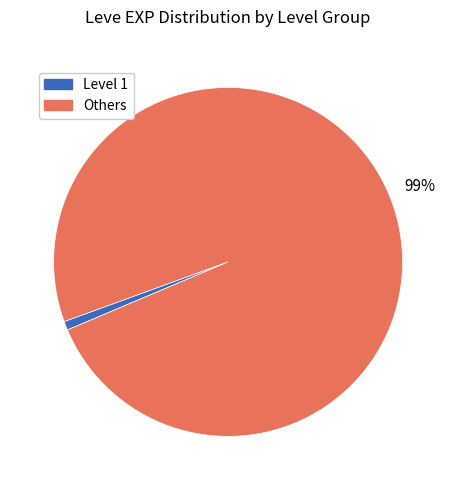

To the nearest percent, what is the average slice percentage?

50%